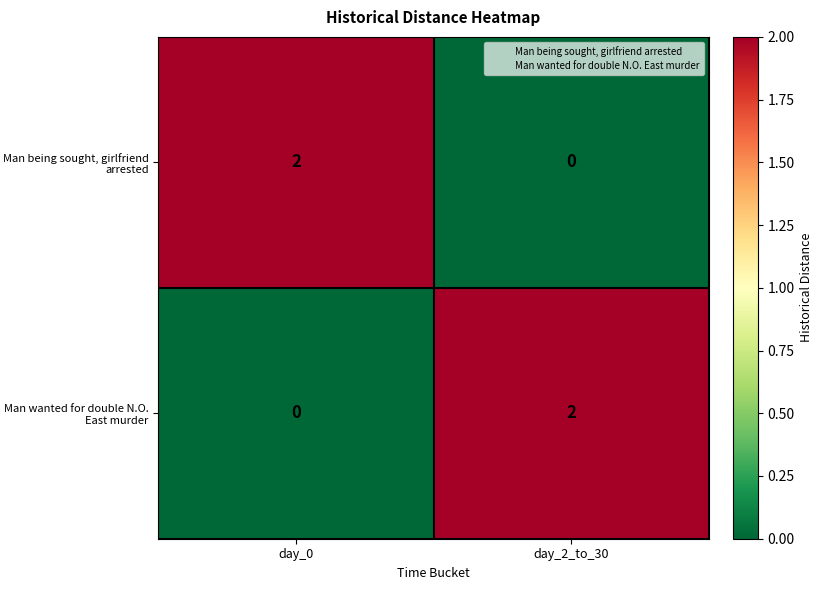

At which label does Man being sought, girlfriend arrested reach its peak?

day_0